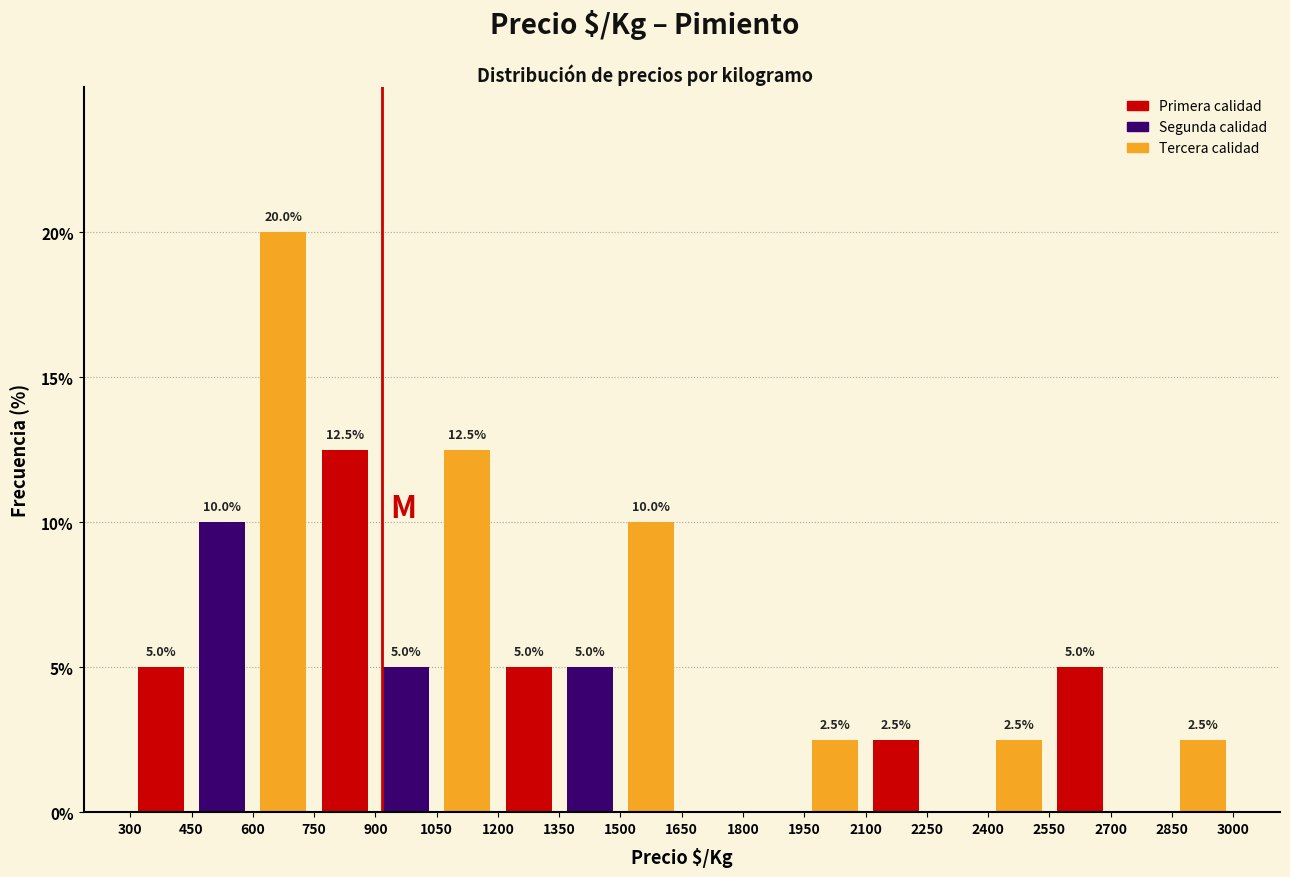

Which range on the x-axis has the tallest bar?

600 to 750